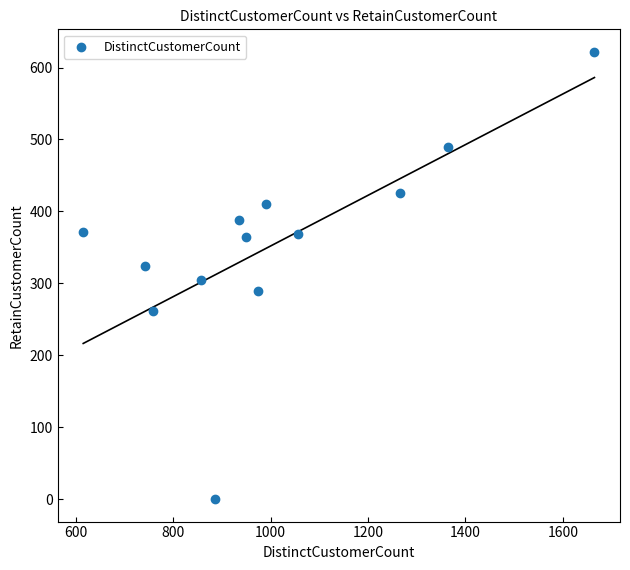

What is the range of Y values (max minus min)?

622